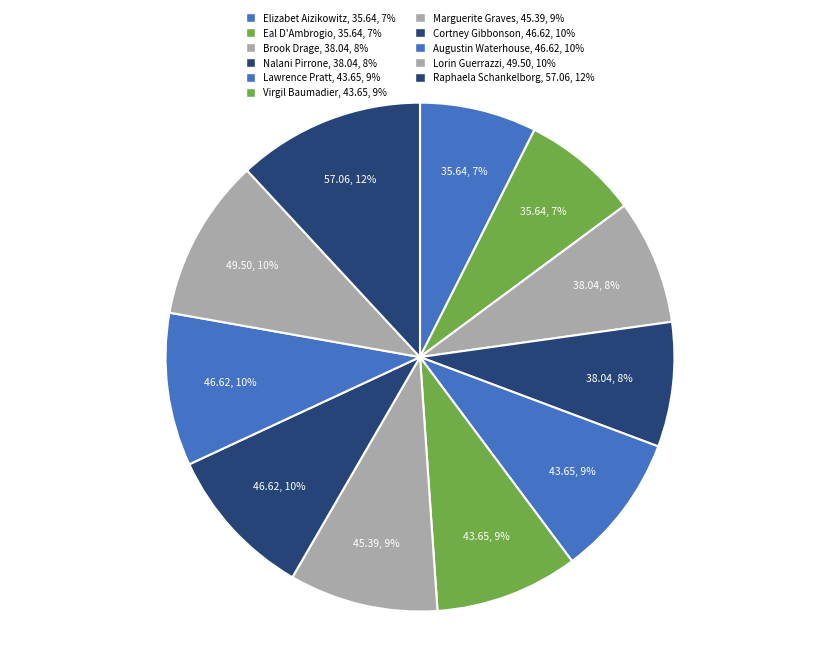

How many slices are in this pie chart?

11